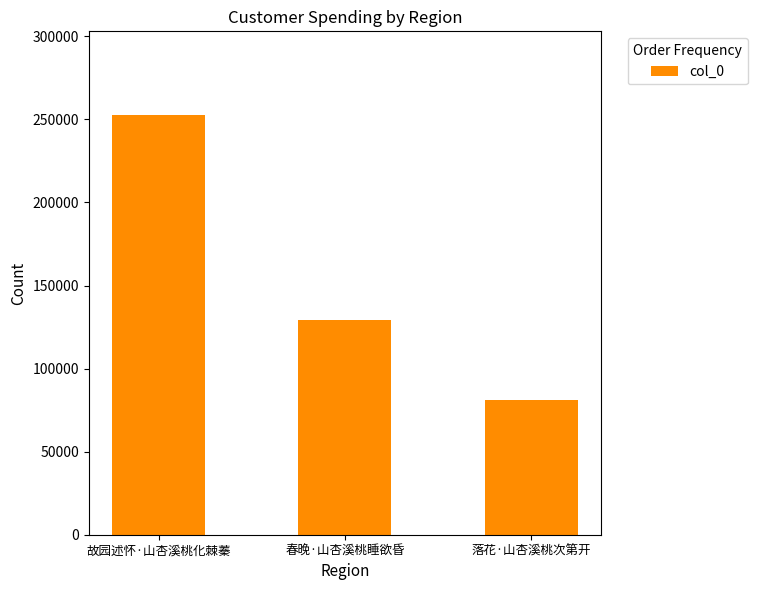

Where does the data first go above 129065?

故园述怀·山杏溪桃化棘蓁